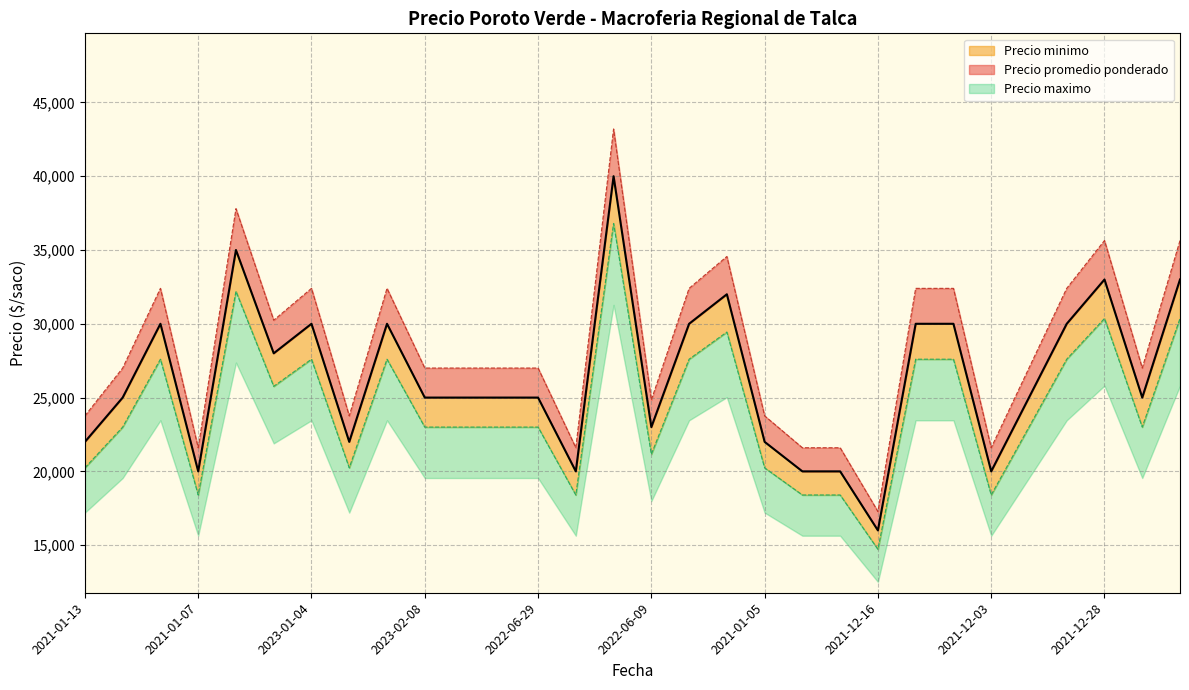

Reading left to right, extract all data points from this chart.

Precio promedio ponderado: 2021-01-13=22000.0	2022-01-17=25000.0	2021-09-23=30000.0	2021-01-07=20000.0	2021-12-24=35000.0	2021-11-09=28000.0	2023-01-04=30000.0	2021-12-06=22000.0	2023-03-29=30000.0	2023-02-08=25000.0	2022-04-05=25000.0	2021-03-30=25000.0	2022-06-29=25000.0	2021-12-02=20000.0	2022-10-25=40000.0	2022-06-09=23000.0	2020-12-28=30000.0	2021-06-11=32000.0	2021-01-05=22000.0	2020-11-27=20000.0	2020-12-04=20000.0	2021-12-16=16000.0	2023-03-20=30000.0	2021-04-09=30000.0	2021-12-03=20000.0	2023-04-06=25000.0	2021-09-28=30000.0	2021-12-28=33000.0	2021-03-29=25000.0	2021-06-08=33000.0
Precio minimo: 2021-01-13=23760.0	2022-01-17=27000.0	2021-09-23=32400.0	2021-01-07=21600.0	2021-12-24=37800.0	2021-11-09=30240.0	2023-01-04=32400.0	2021-12-06=23760.0	2023-03-29=32400.0	2023-02-08=27000.0	2022-04-05=27000.0	2021-03-30=27000.0	2022-06-29=27000.0	2021-12-02=21600.0	2022-10-25=43200.0	2022-06-09=24840.0	2020-12-28=32400.0	2021-06-11=34560.0	2021-01-05=23760.0	2020-11-27=21600.0	2020-12-04=21600.0	2021-12-16=17280.0	2023-03-20=32400.0	2021-04-09=32400.0	2021-12-03=21600.0	2023-04-06=27000.0	2021-09-28=32400.0	2021-12-28=35640.0	2021-03-29=27000.0	2021-06-08=35640.0
Precio maximo: 2021-01-13=20240.0	2022-01-17=23000.0	2021-09-23=27600.0	2021-01-07=18400.0	2021-12-24=32200.0	2021-11-09=25760.0	2023-01-04=27600.0	2021-12-06=20240.0	2023-03-29=27600.0	2023-02-08=23000.0	2022-04-05=23000.0	2021-03-30=23000.0	2022-06-29=23000.0	2021-12-02=18400.0	2022-10-25=36800.0	2022-06-09=21160.0	2020-12-28=27600.0	2021-06-11=29440.0	2021-01-05=20240.0	2020-11-27=18400.0	2020-12-04=18400.0	2021-12-16=14720.0	2023-03-20=27600.0	2021-04-09=27600.0	2021-12-03=18400.0	2023-04-06=23000.0	2021-09-28=27600.0	2021-12-28=30360.0	2021-03-29=23000.0	2021-06-08=30360.0